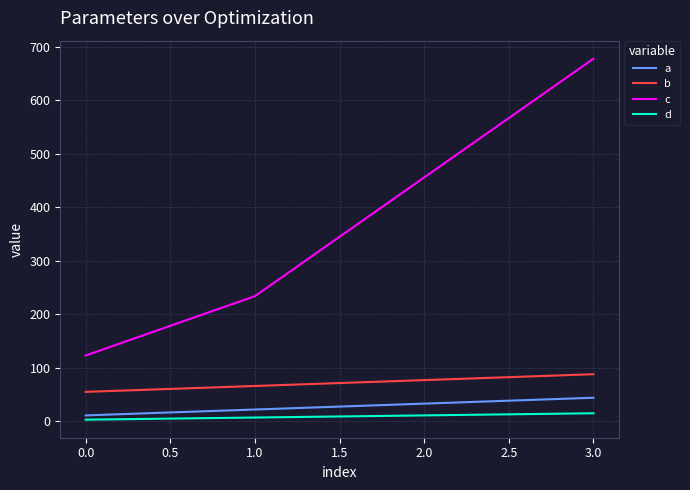

Which series has the largest range (max minus min)?

c